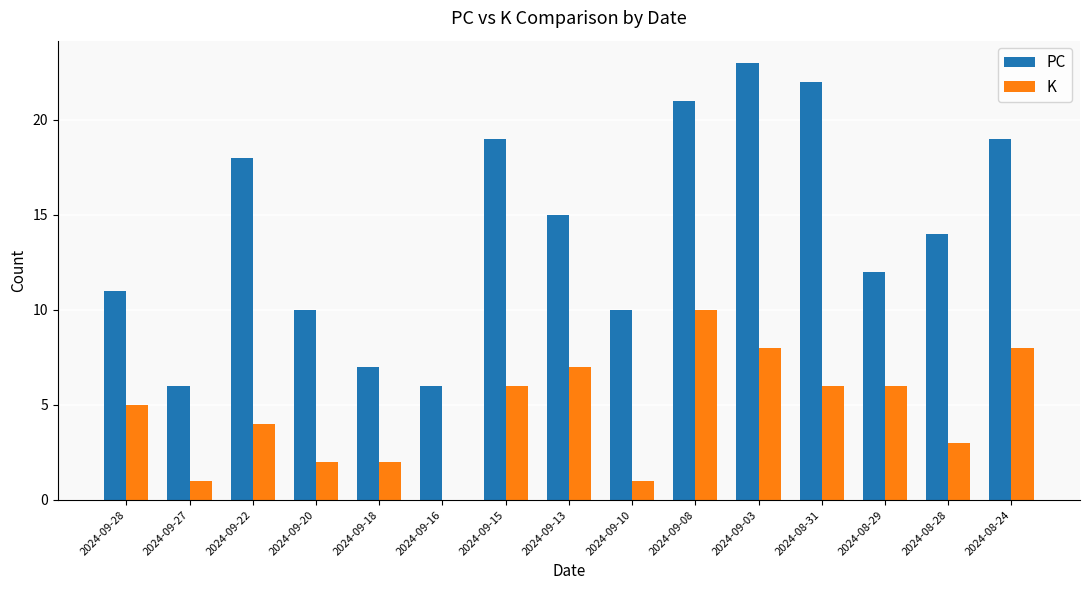

What is the total value across all series at 2024-09-18?

9